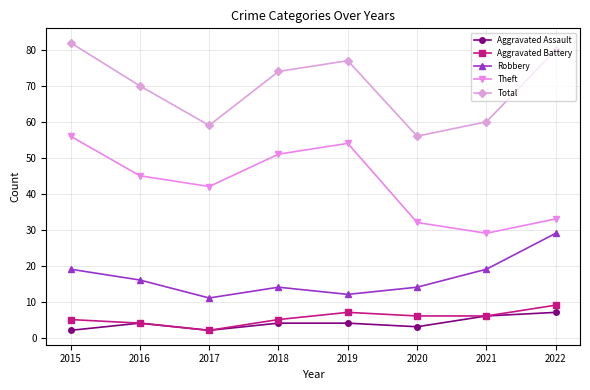

True or false: Total and Aggravated Battery intersect in this chart.

False